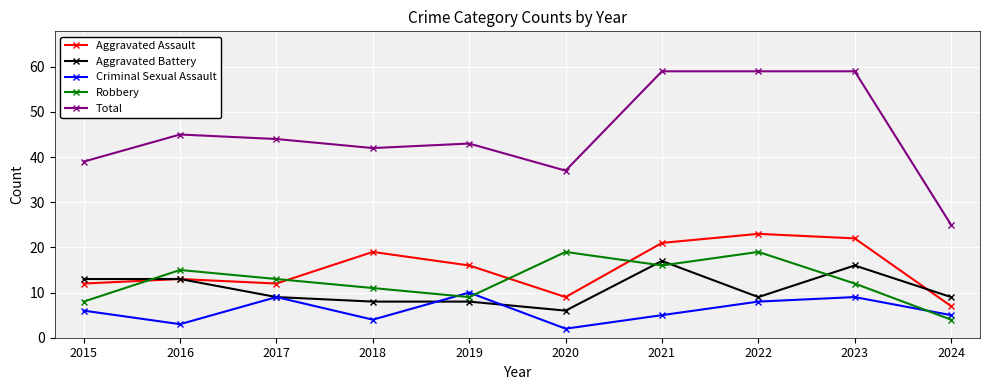

True or false: Total and Robbery intersect in this chart.

False